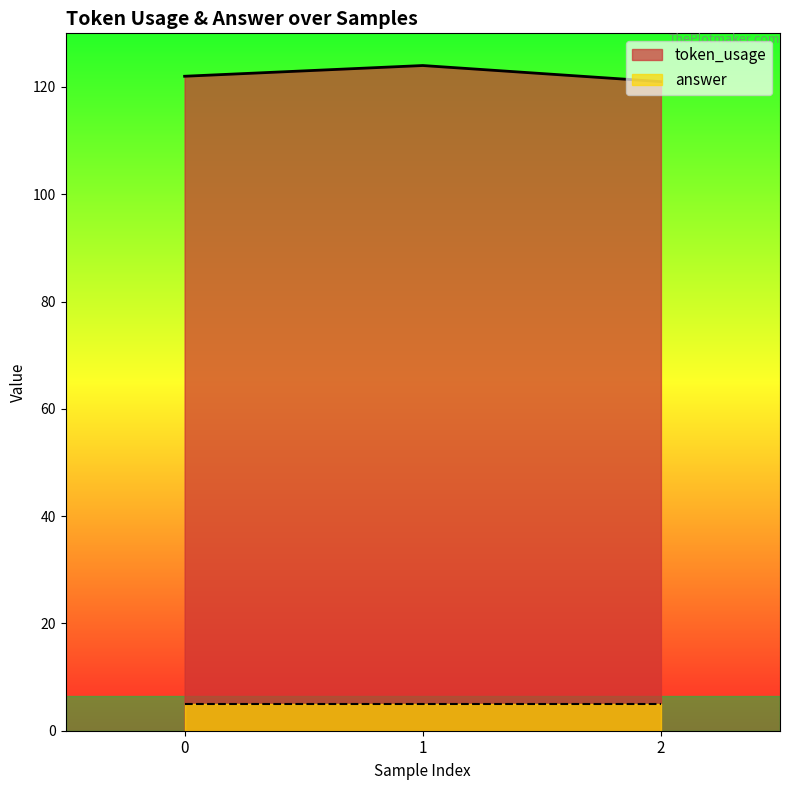

Is it true that the value at 2 is 121?

True